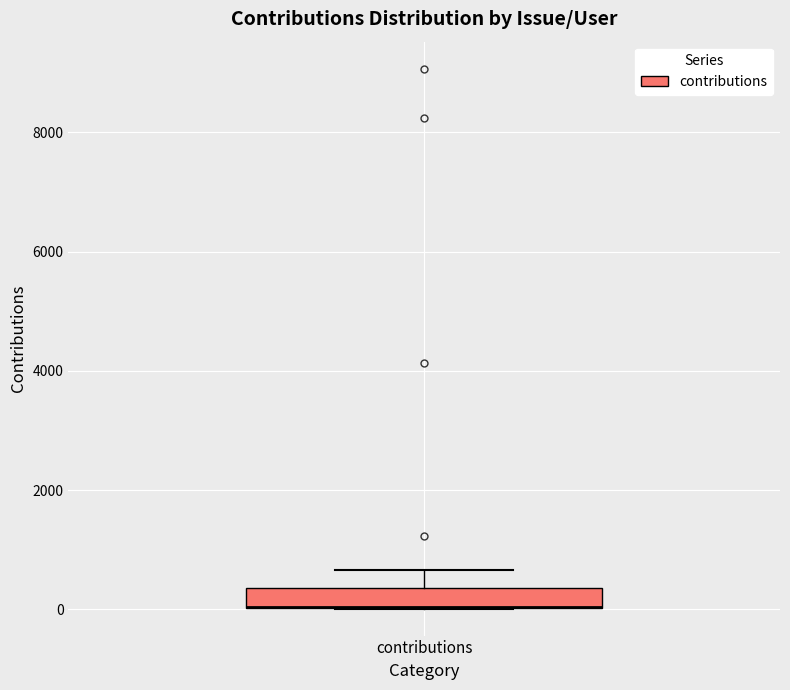

Read this box plot against the y-axis: the position of the median line, the range covered by the box, and the ends of both whiskers. The values are not printed on the chart, so give them approximately, as read against the axis.

median 0 (drawn on the box's lower edge), box 0 to 400, whiskers 0 to 600